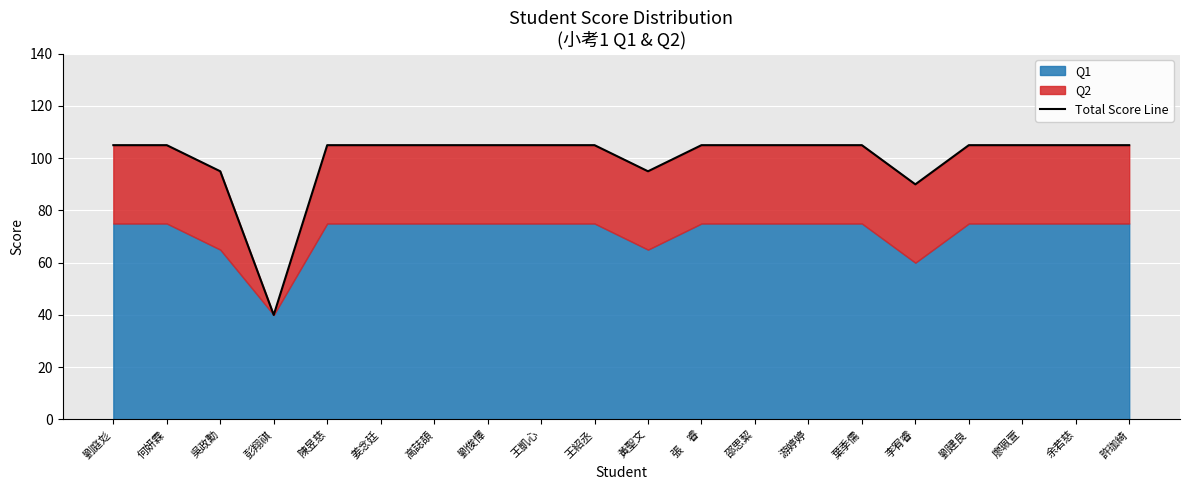

What is the label of the 19th point from the right?

何妍霖